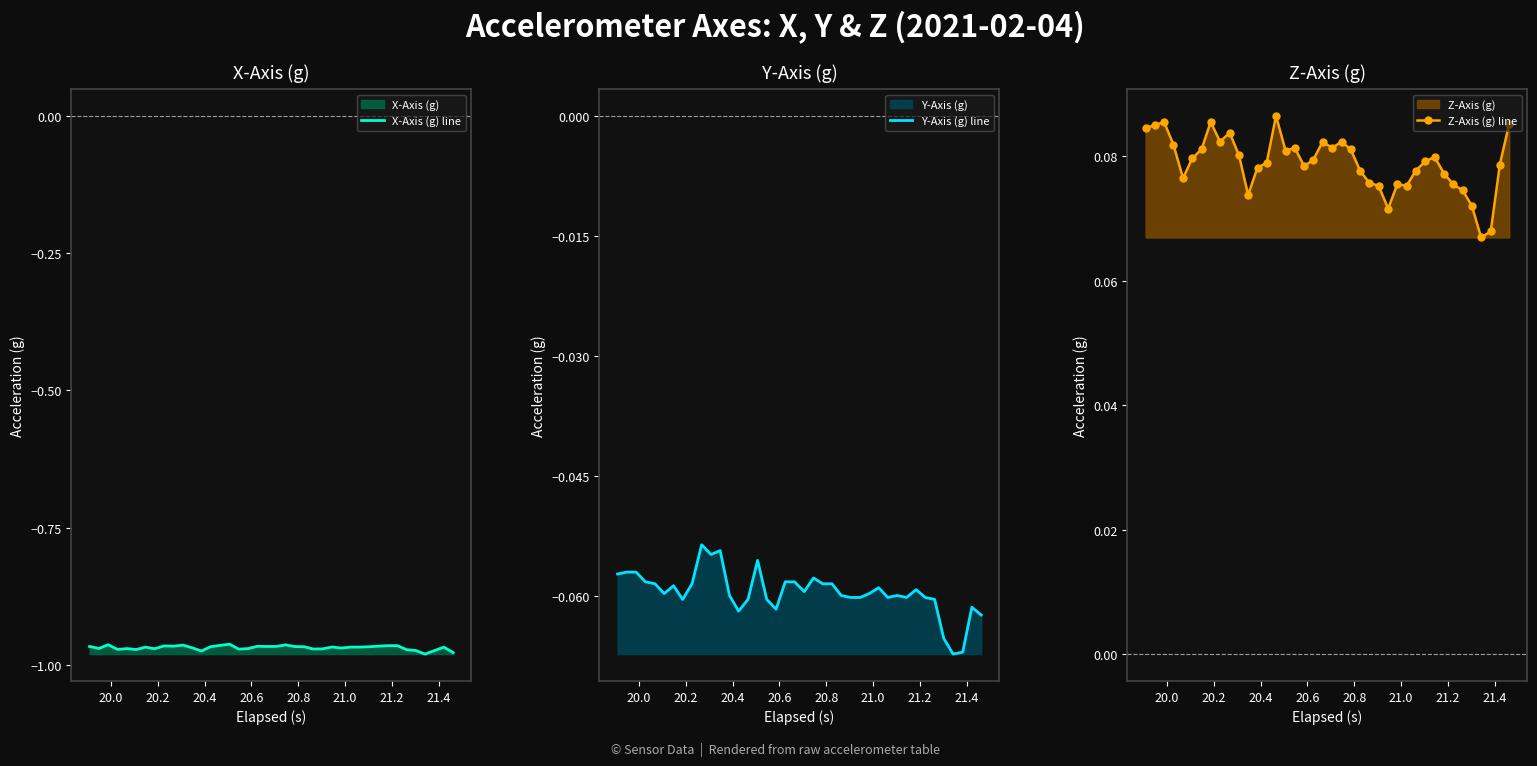

How many interior local peaks does the X-Axis (g) line series have?

10